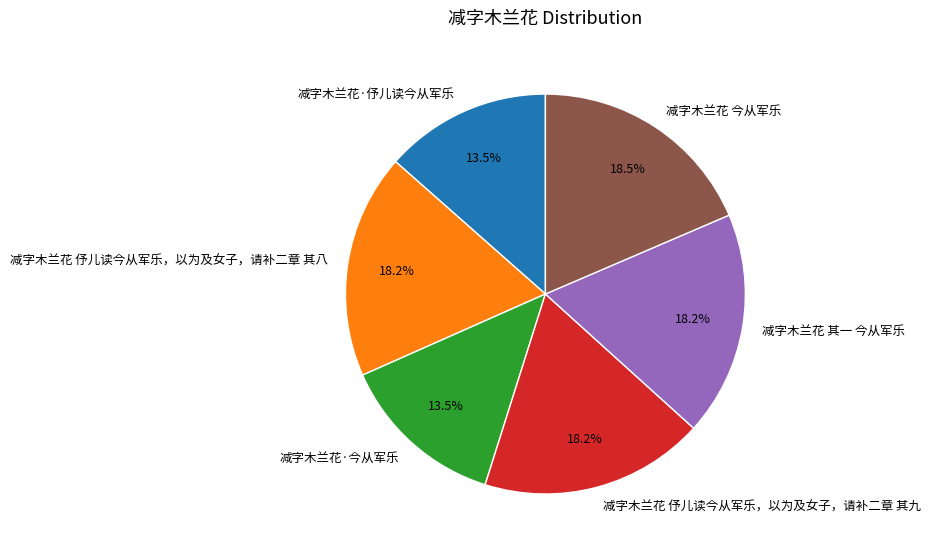

Approximately how many times larger is the value at 减字木兰花 其一 今从军乐 compared to 减字木兰花·伃儿读今从军乐?

1.3